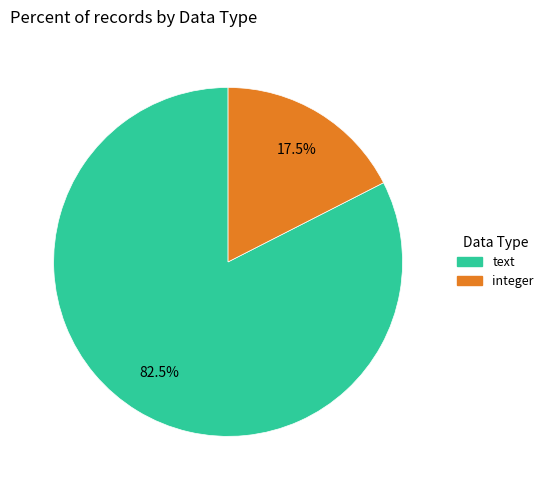

Count the number of slices in the pie.

2